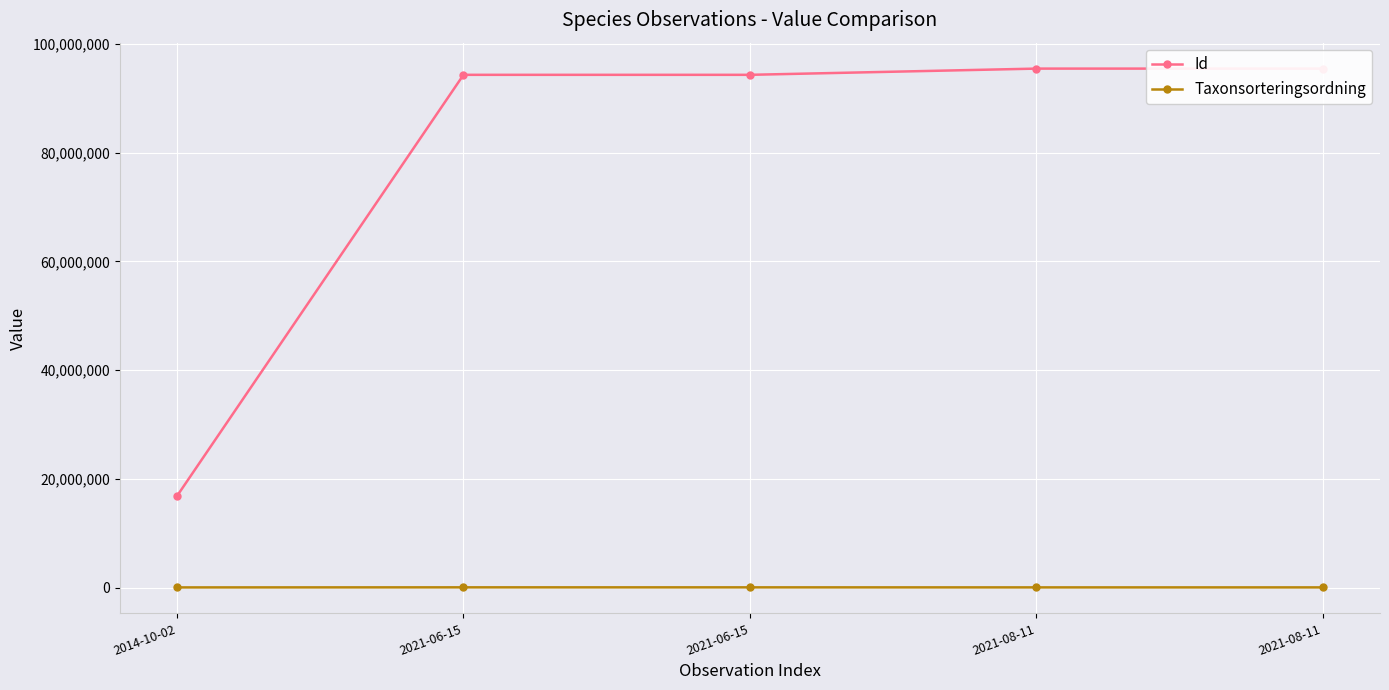

Reading right to left, what are all the values shown in this chart?

Id: 2021-08-11=95424654	2021-08-11=95425094	2021-06-15=94282375	2021-06-15=94282381	2014-10-02=16896146
Taxonsorteringsordning: 2021-08-11=89410	2021-08-11=89780	2021-06-15=96251	2021-06-15=98520	2014-10-02=86196